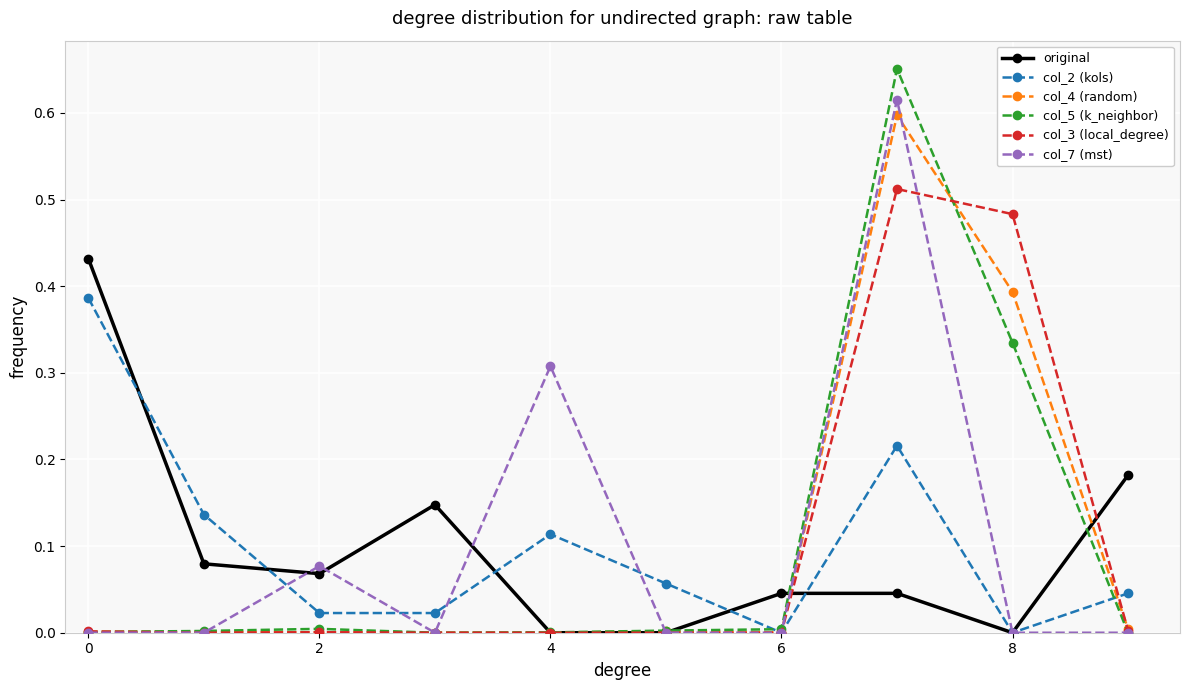

How many interior local peaks does the col_7 (mst) series have?

3